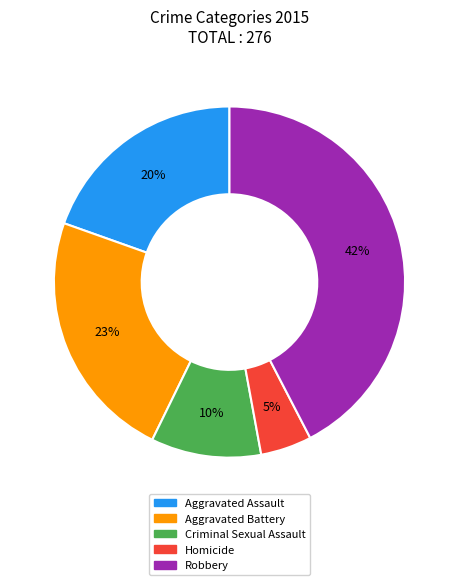

True or false: Homicide accounts for 5% of the total.

True